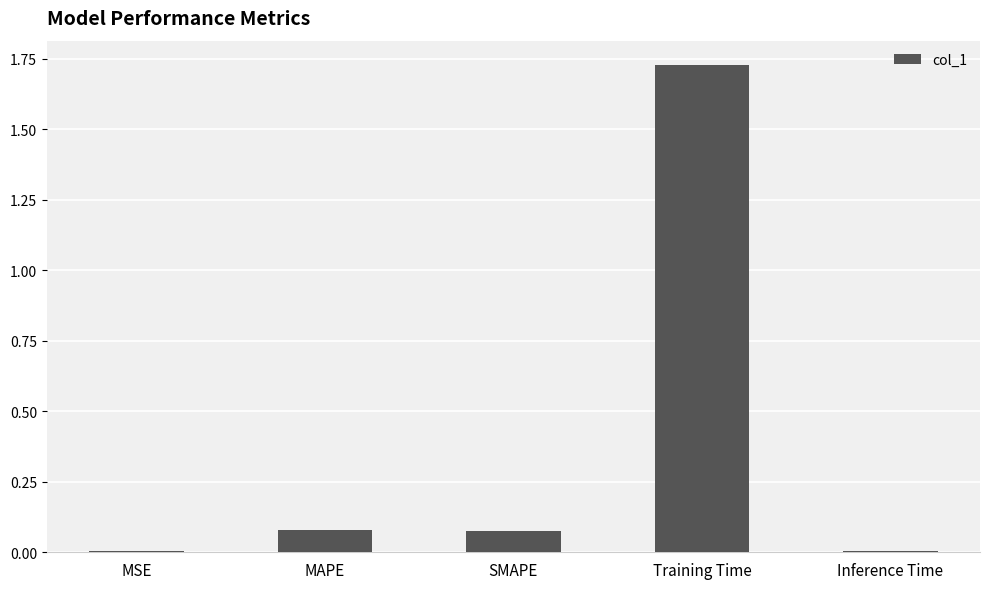

What is the average value?

0.4